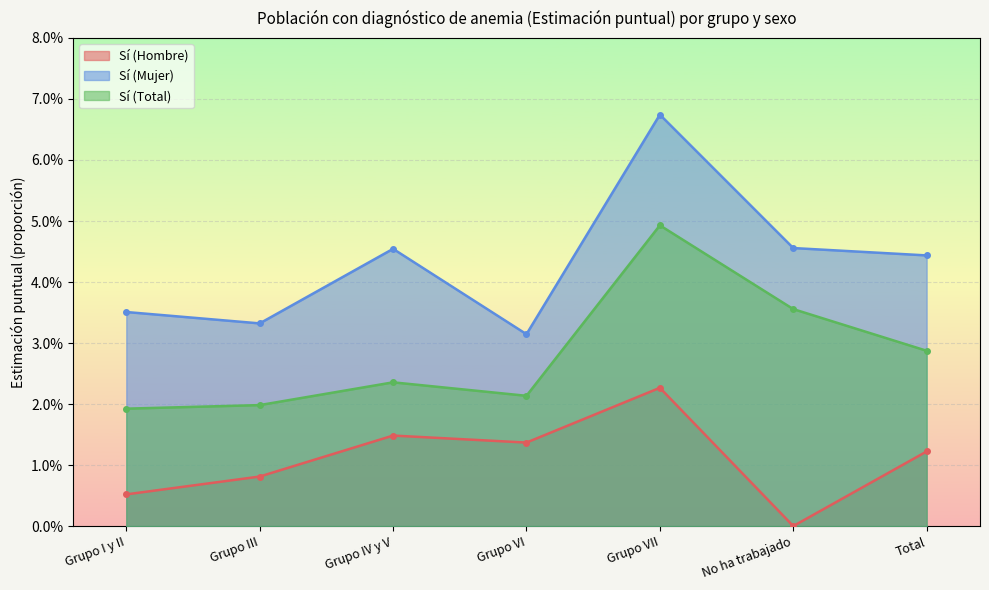

True or false: Sí (Total) has a value of 0.0 at No ha trabajado.

True